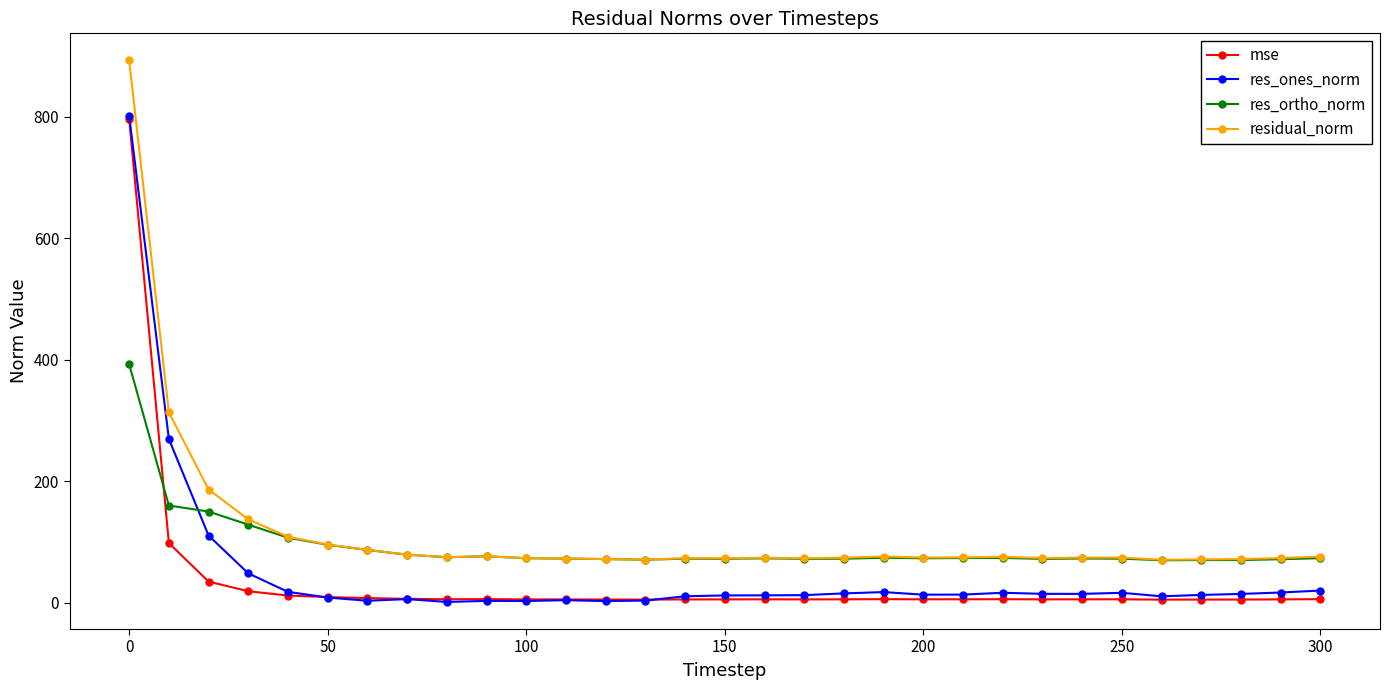

Which series has the widest spread of values?

residual_norm